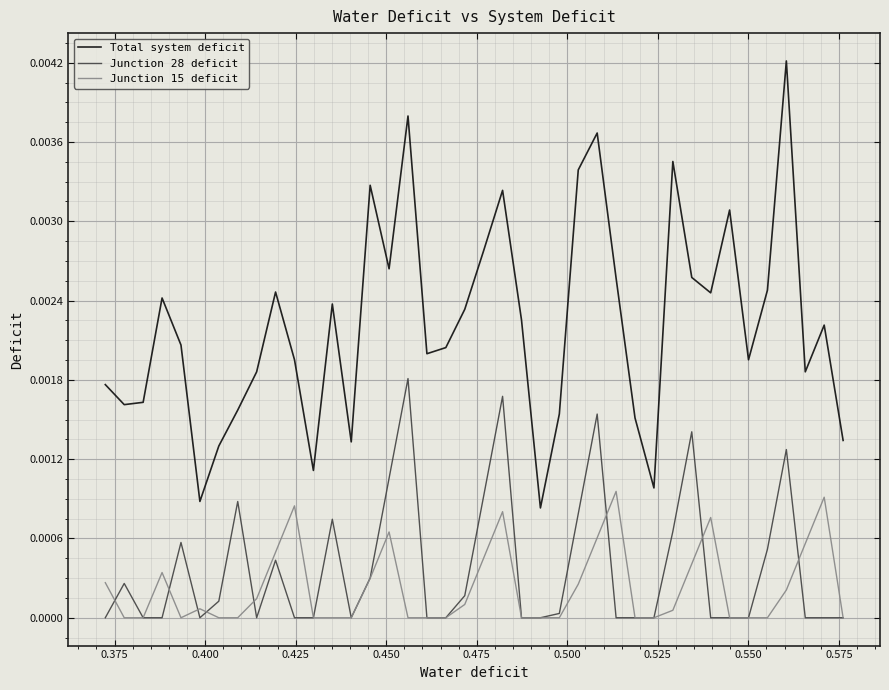

True or false: Total system deficit and Junction 28 deficit cross at least once.

False